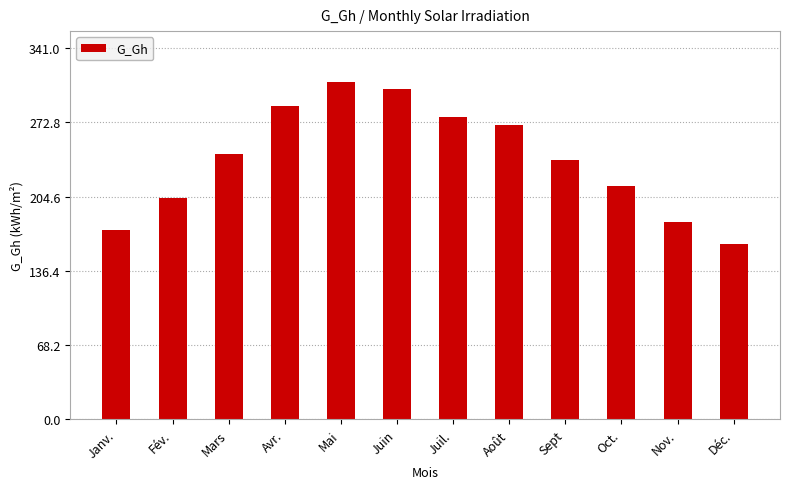

What is the value of the 5th bar from the left?

310